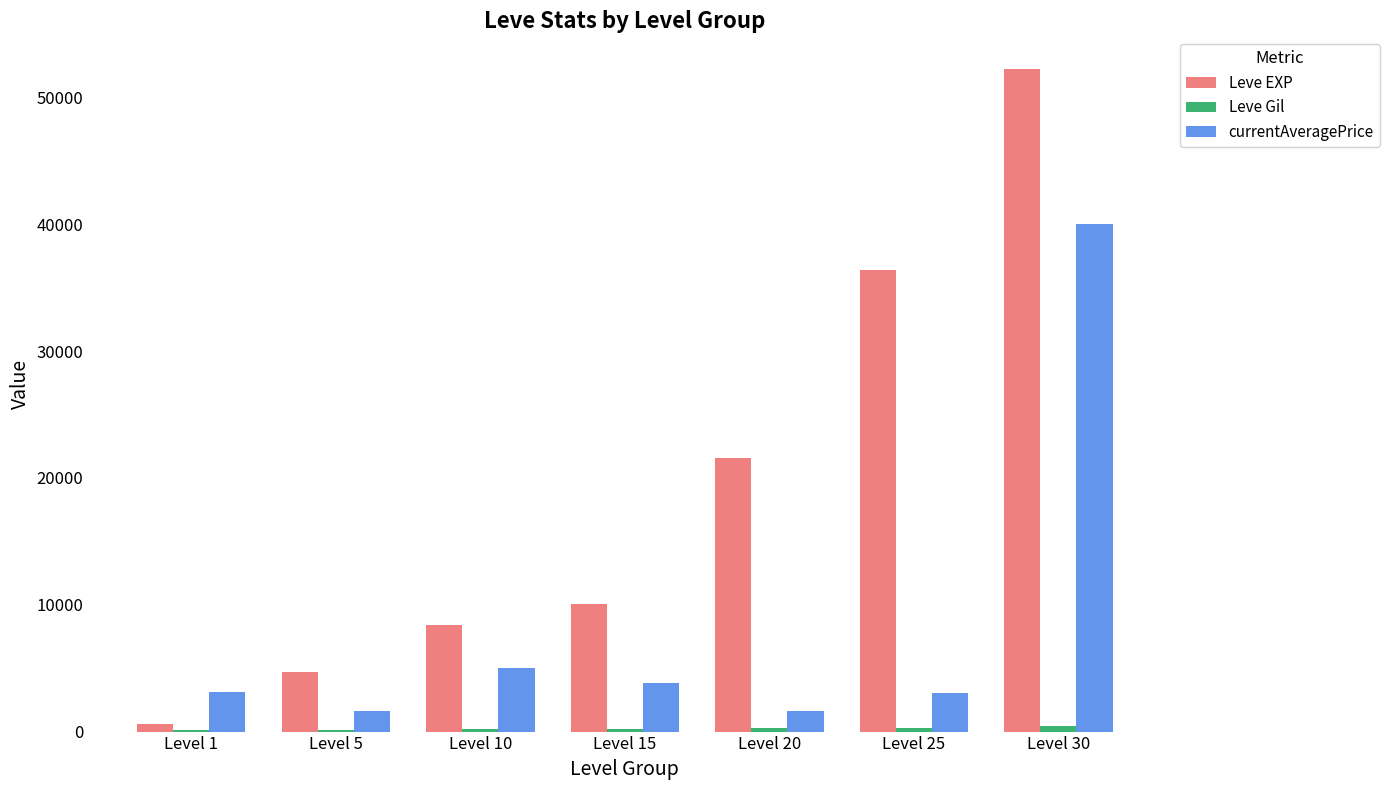

Where is Leve EXP nearest to the value 26425?

Level 20